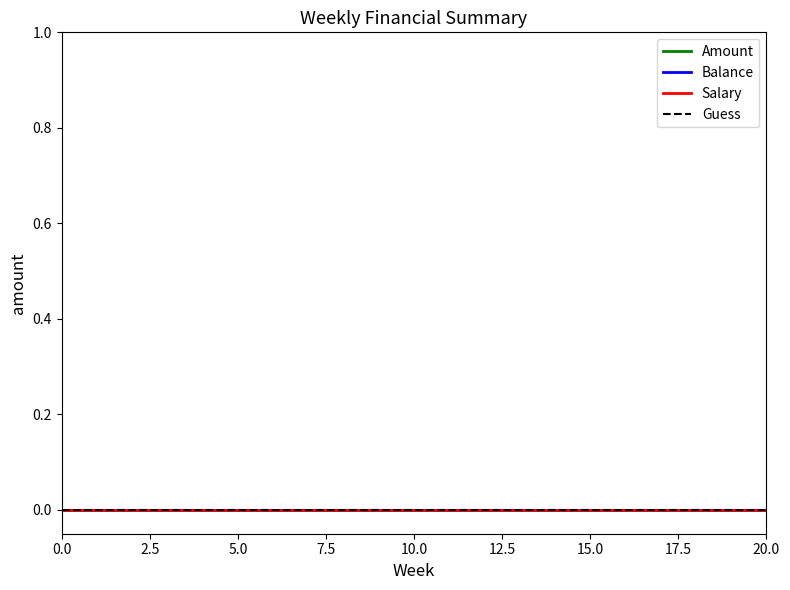

How many lines are shown in the chart?

5